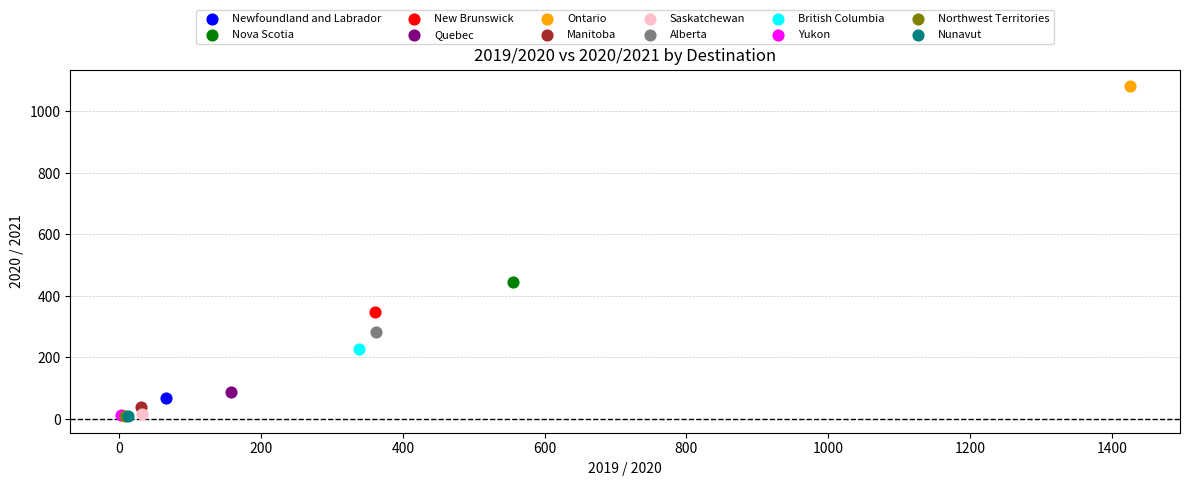

What are all the series names shown in the legend?

Newfoundland and Labrador, Nova Scotia, New Brunswick, Quebec, Ontario, Manitoba, Saskatchewan, Alberta, British Columbia, Yukon, Northwest Territories, Nunavut